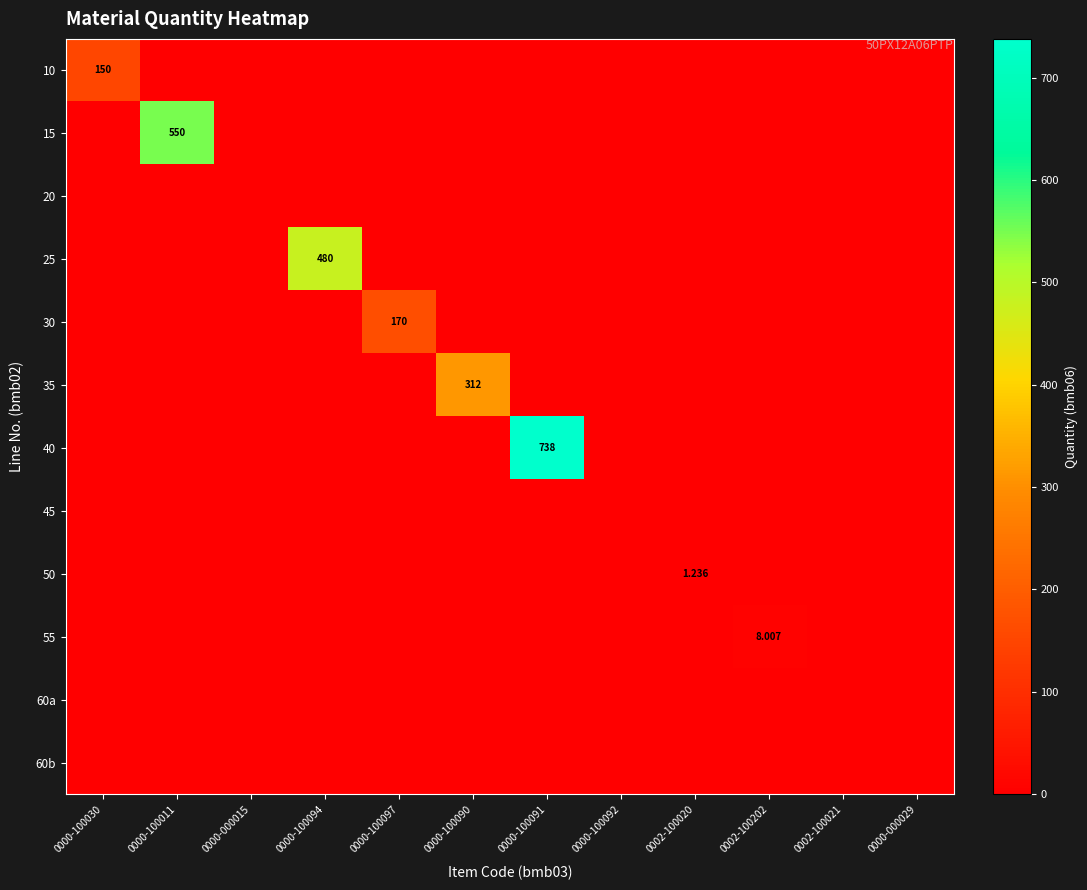

The value of 30 at 0000-100090 is -88.5. True or false?

False